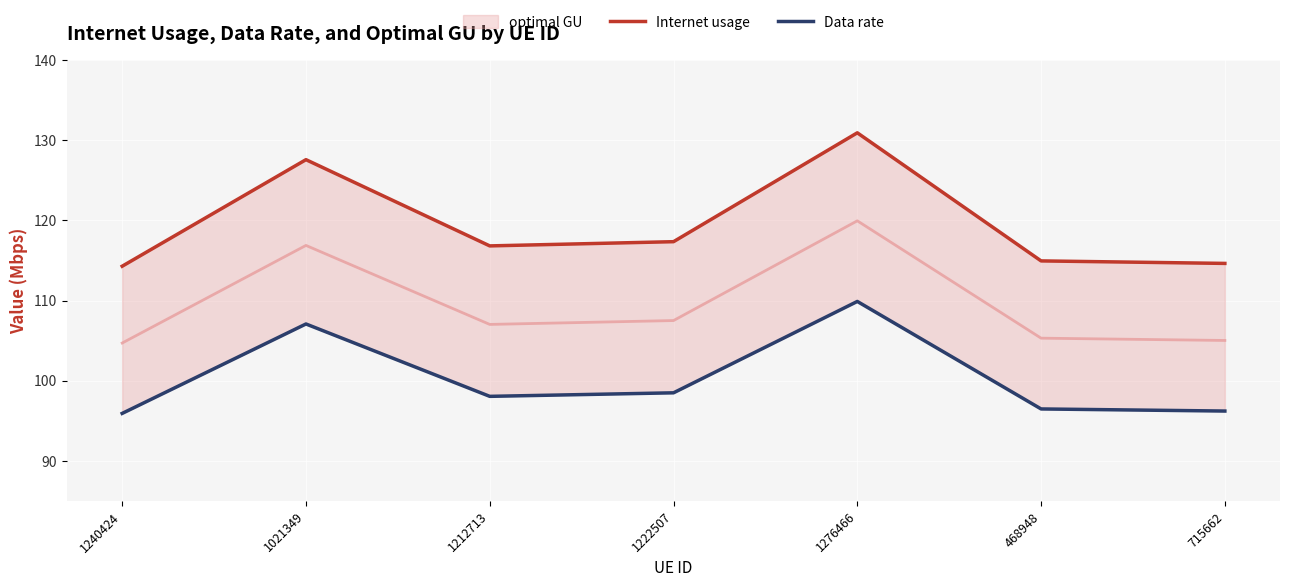

Is it true that Data rate equals 150.1 at 1222507?

False